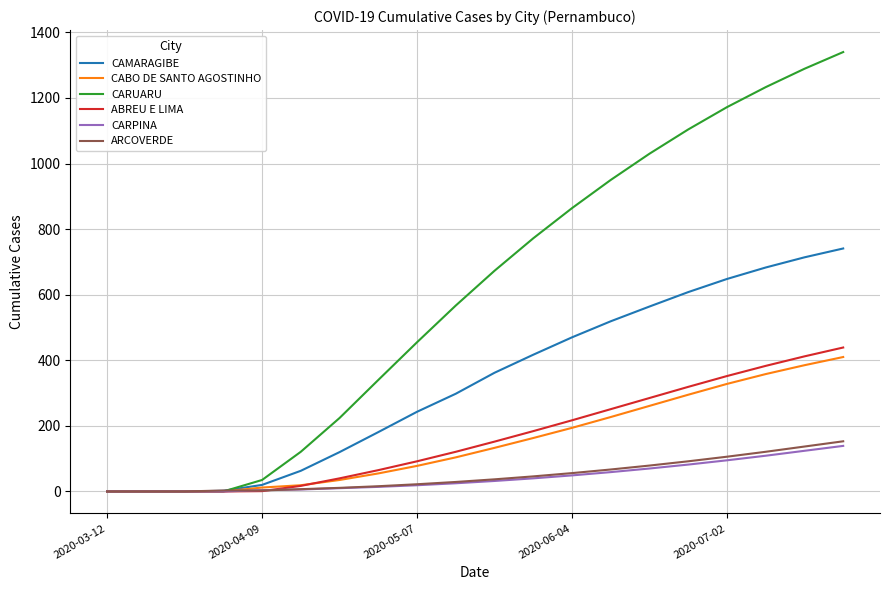

What is the greatest value displayed?

1340